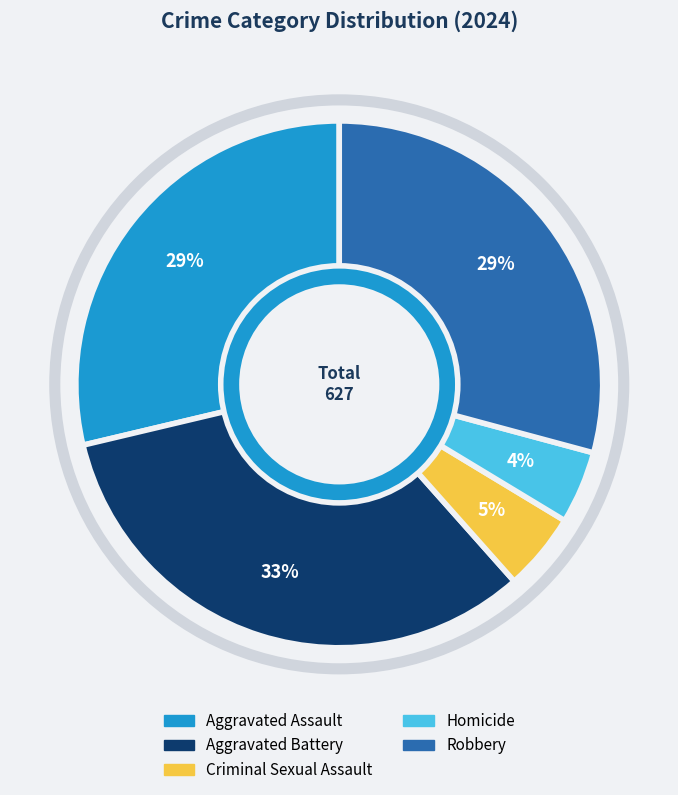

Which category has the biggest portion of the pie?

Aggravated Battery